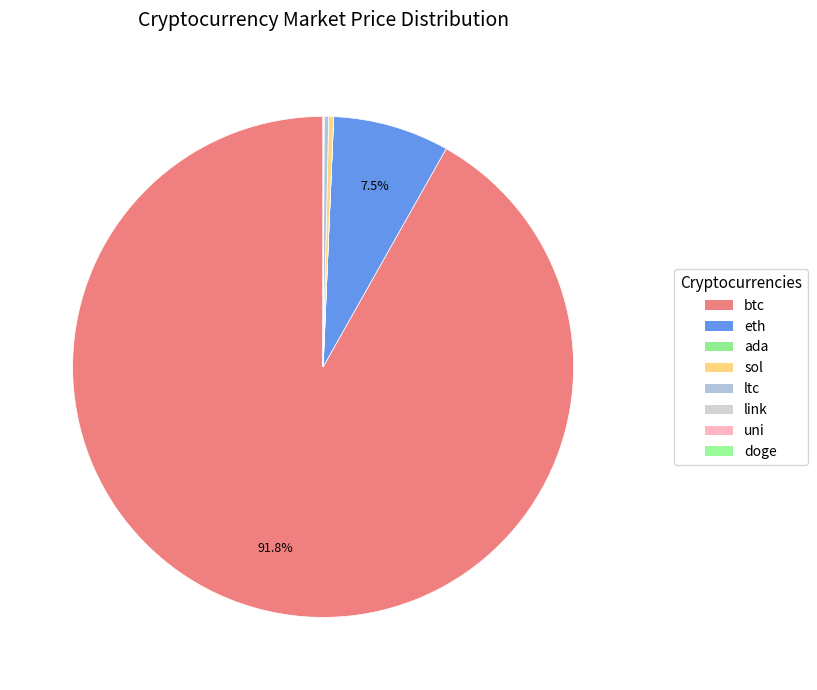

The eth slice represents 17% of the pie. True or false?

False